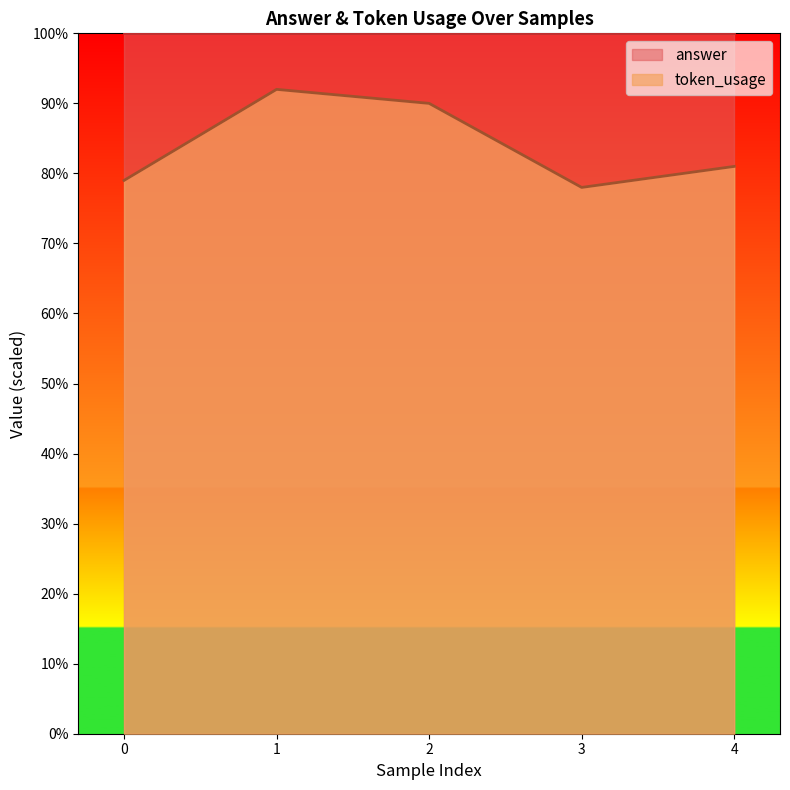

What is the difference between the second highest and minimum values?

12